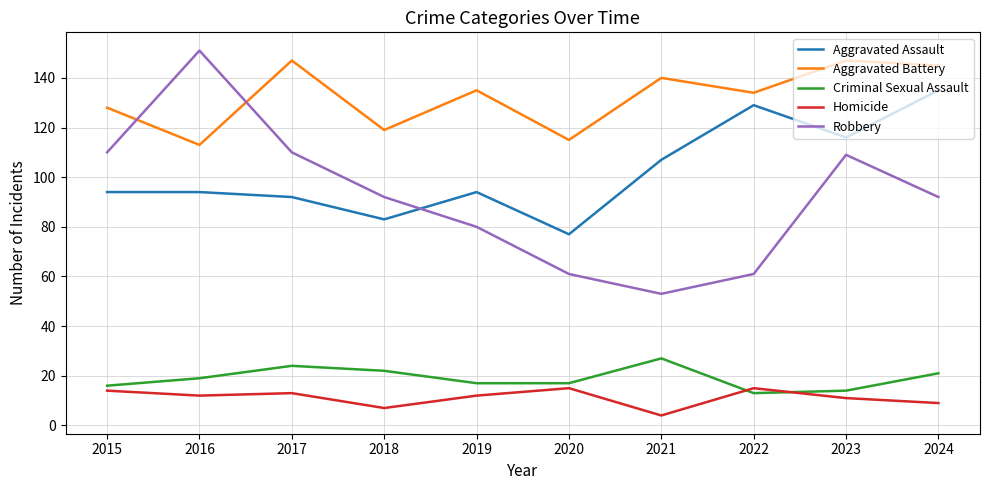

Rank the series by their maximum value, from lowest to highest.

Homicide, Criminal Sexual Assault, Aggravated Assault, Aggravated Battery, Robbery